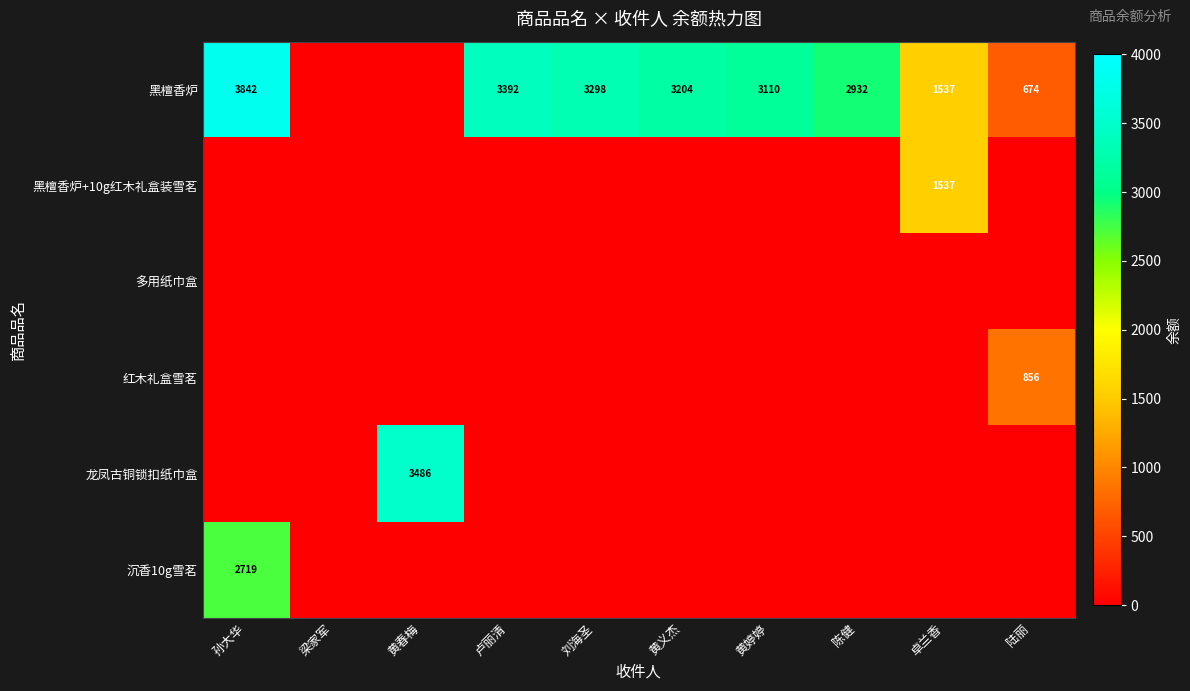

Is it true that 龙凤古铜锁扣纸巾盒 equals 5101 at 黄春梅?

False